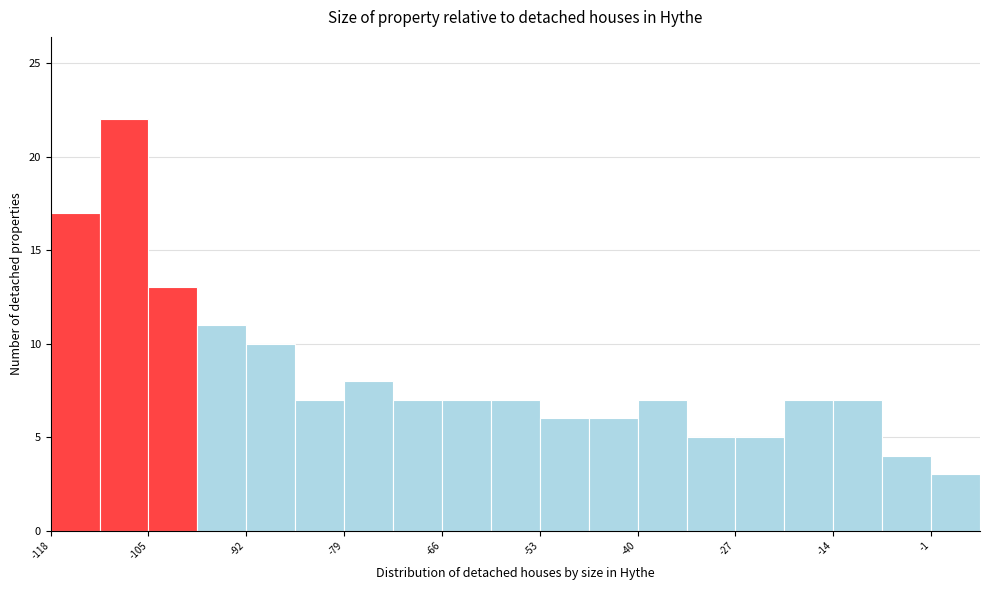

Read against the x-axis, roughly where is the centre of the tallest bar?

-108